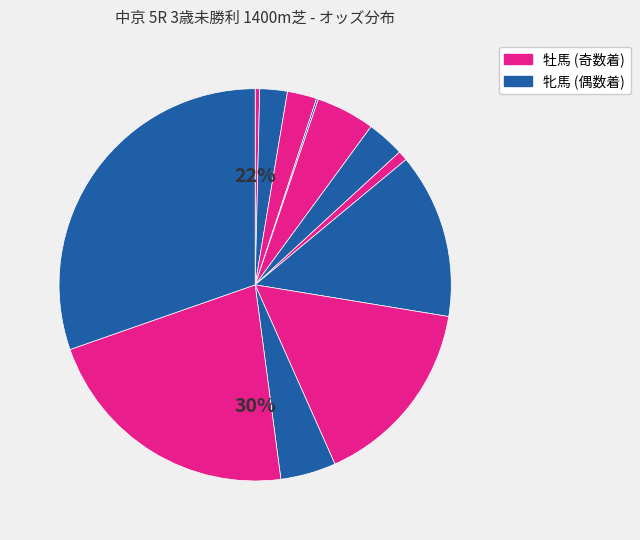

What portion of the pie excludes トウカイオラージュ?

99.6%